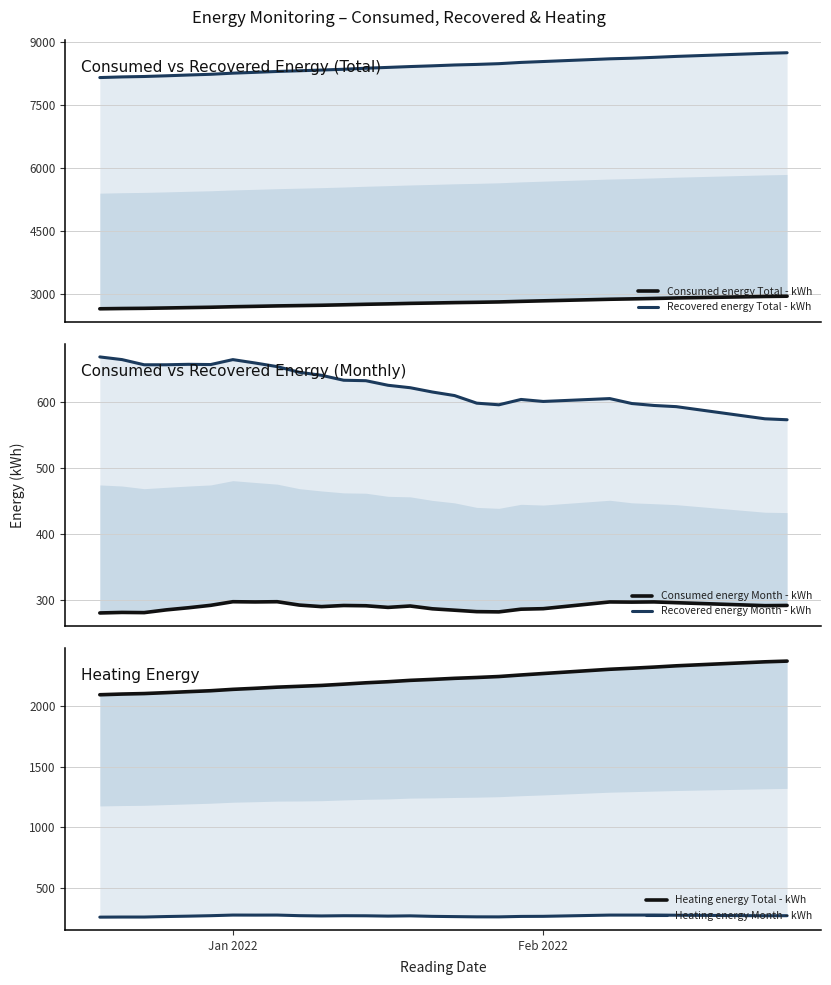

True or false: Heating energy Total - kWh has more than 1 interior local peaks.

False